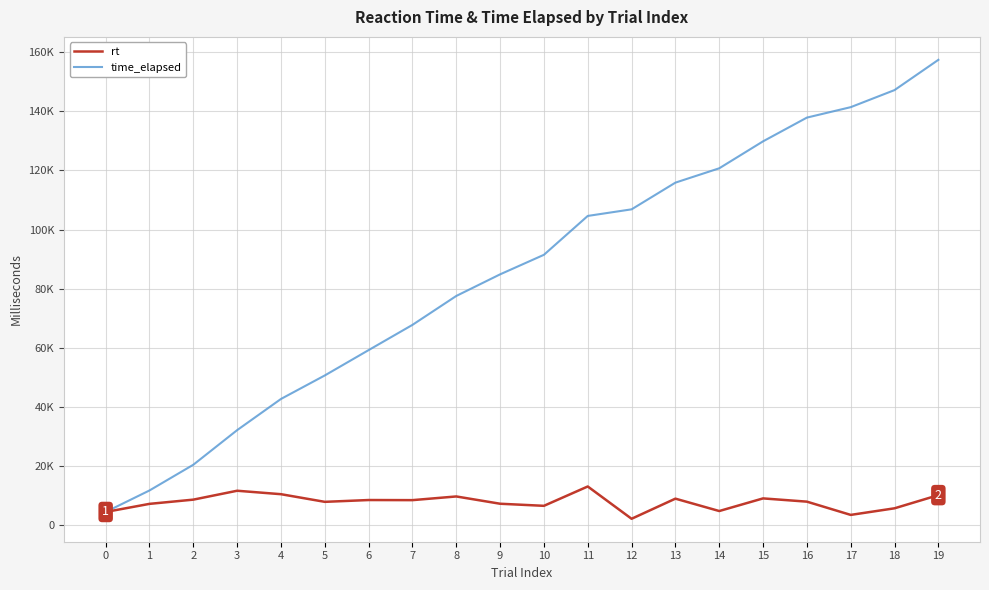

Reading right to left, what are all the values shown in this chart?

rt: 19=10218	18=5762	17=3529	16=8011	15=9109	14=4838	13=9024	12=2220	11=13139	10=6599	9=7304	8=9767	7=8520	6=8558	5=7945	4=10531	3=11697	2=8691	1=7262	0=4517
time_elapsed: 19=157390	18=147162	17=141390	16=137858	15=129836	14=120718	13=115870	12=106843	11=104614	10=91472	9=84862	8=77554	7=67777	6=59248	5=50681	4=42732	3=32188	2=20487	1=11794	0=4523